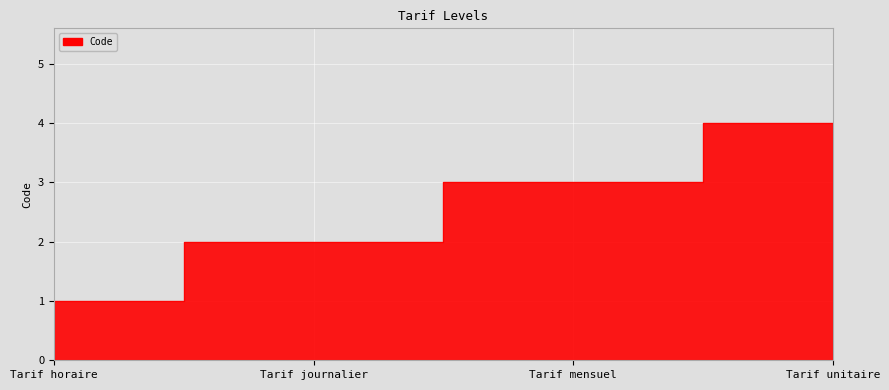

What is the label of the 3rd point from the left?

Tarif mensuel